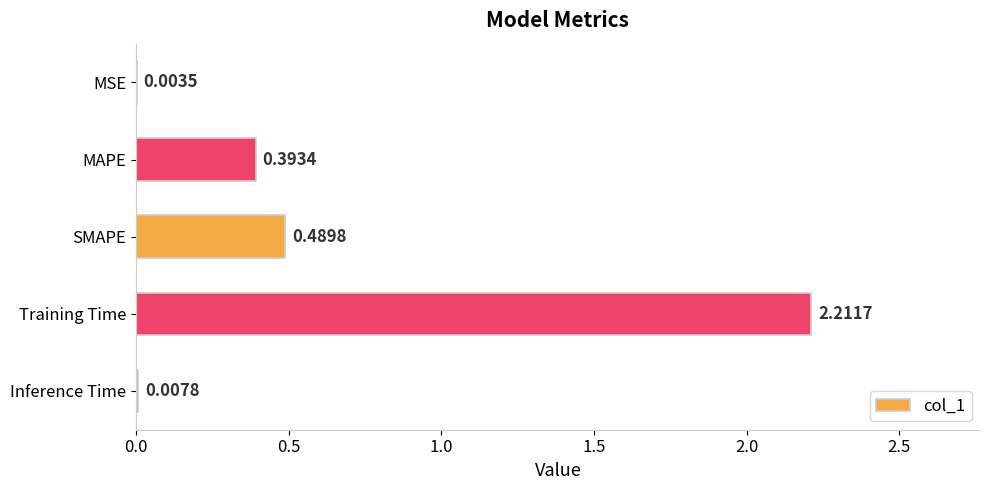

What is the sum of the values at SMAPE and MAPE?

0.9